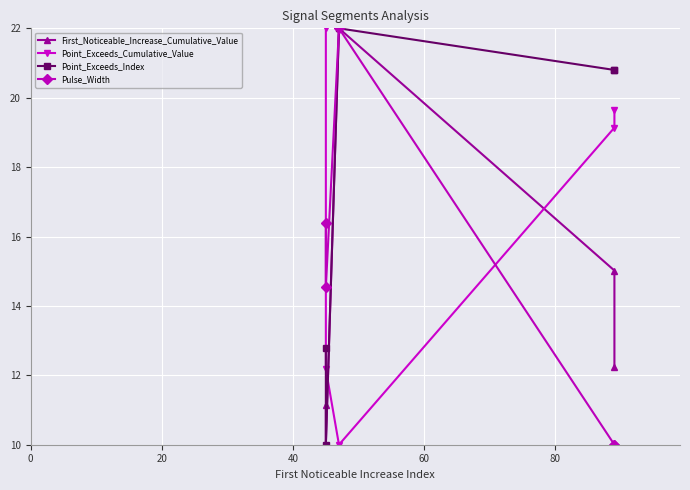

Which has a higher value, 40 or 60?

40